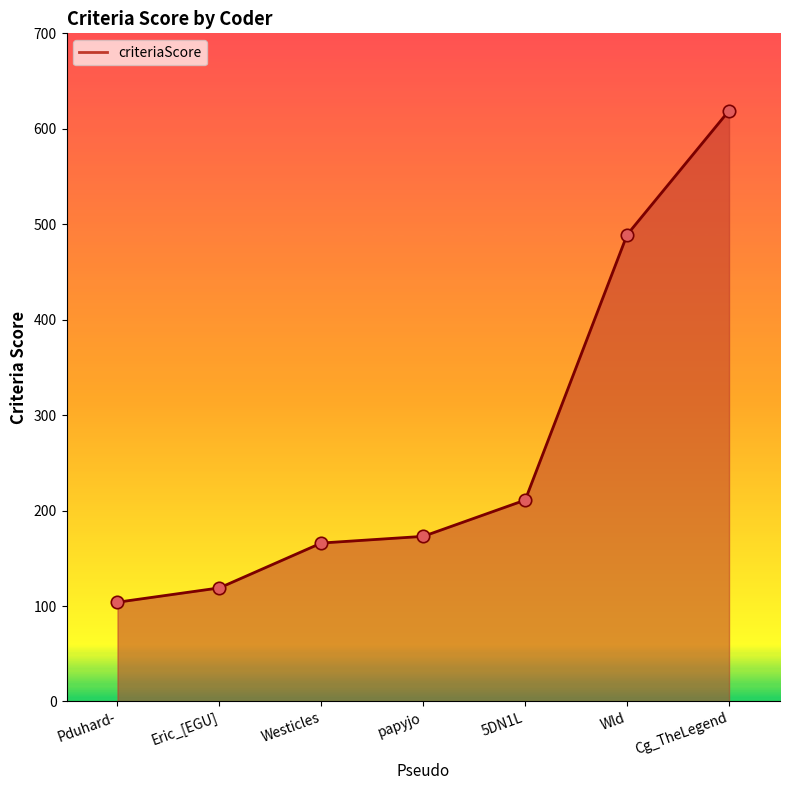

What is the ratio of the value at Cg_TheLegend to the value at Westicles?

3.7